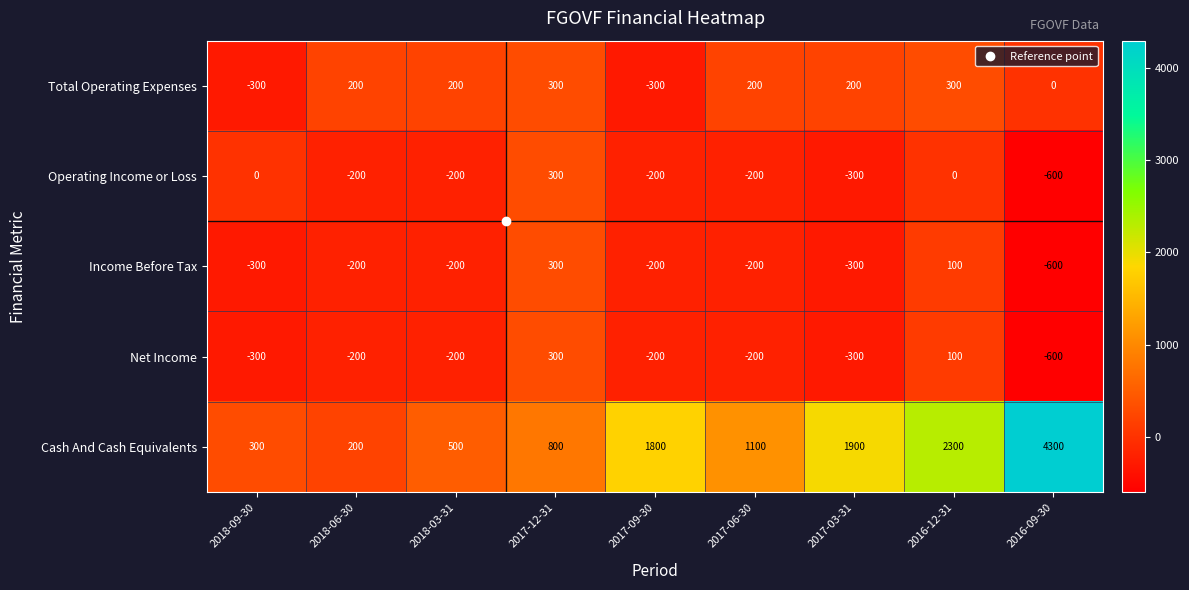

What is the maximum value shown in the chart?

4300